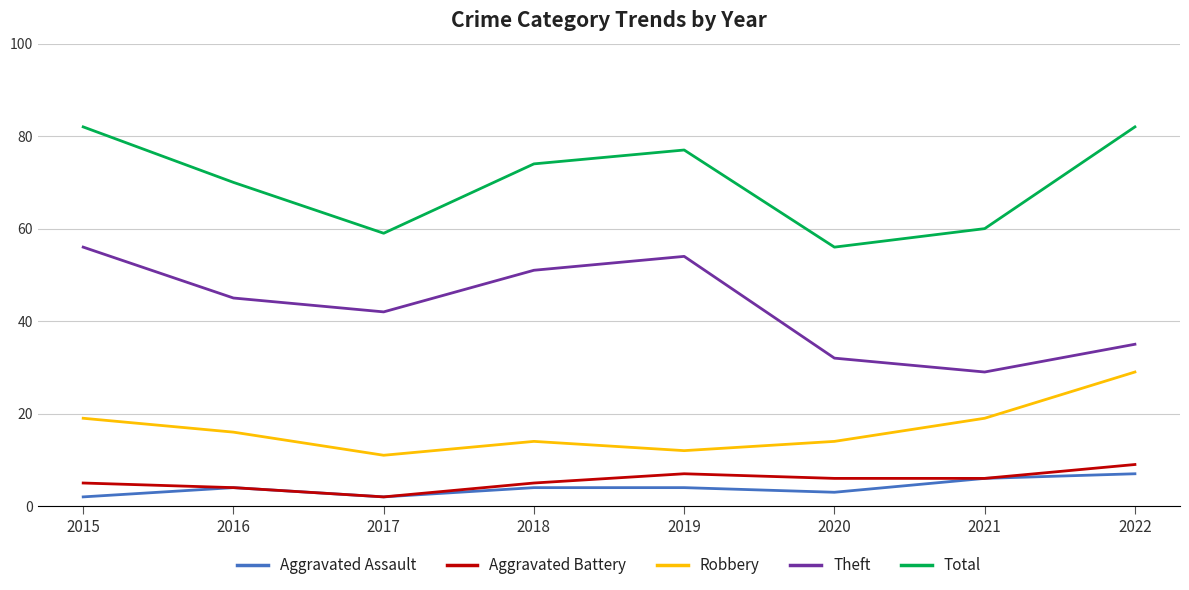

The value of Theft at 2022 is 35. True or false?

True